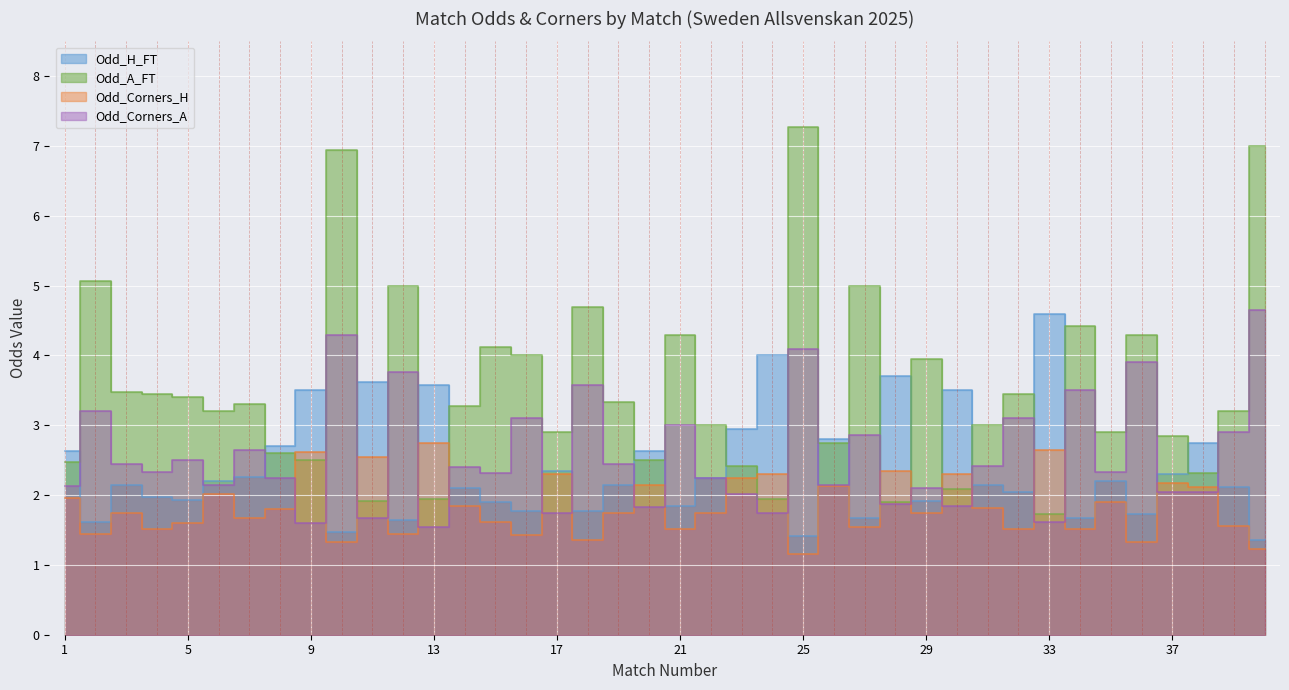

What is the value of the Odd_Corners_H point at the 36th from the left?

1.3